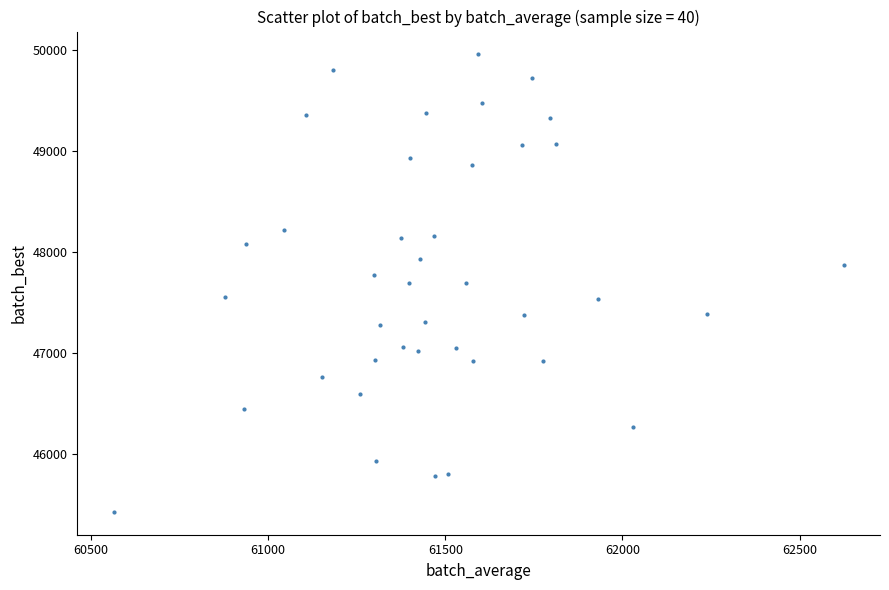

What is the range of Y values (max minus min)?

4530.4